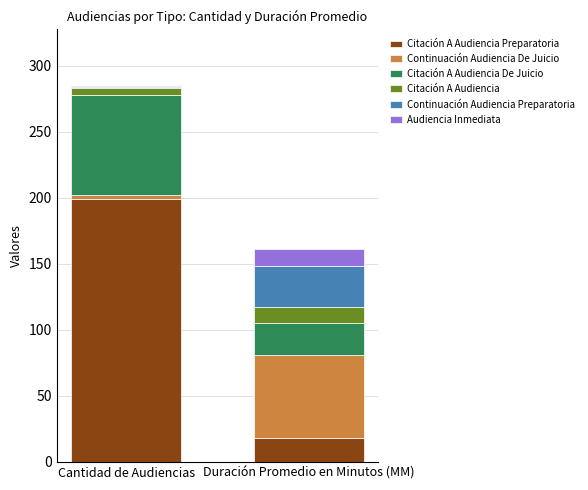

How many bars are there in total?

2